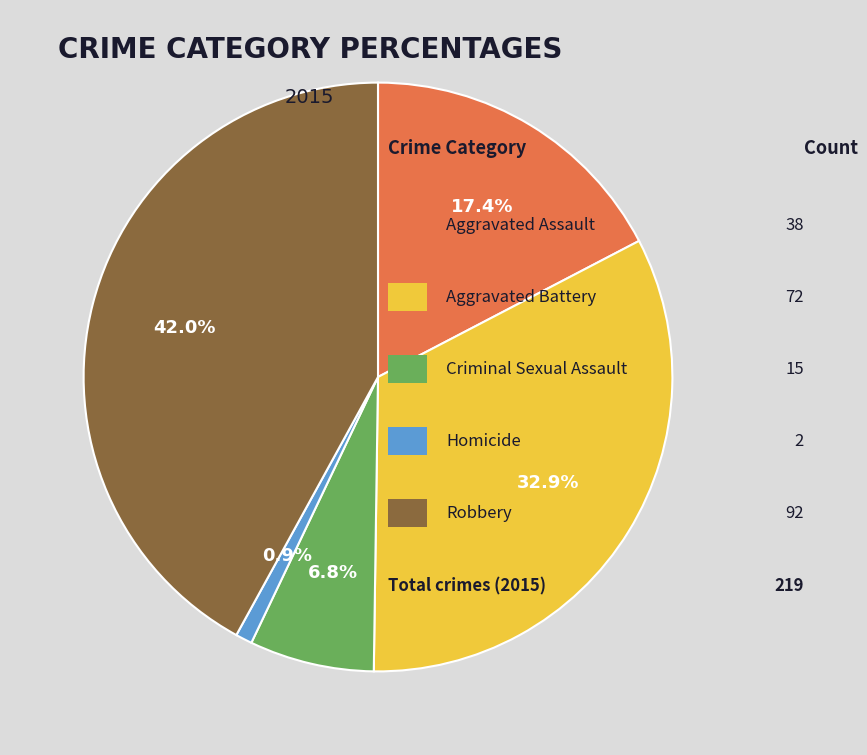

Is there any slice that represents more than half of the pie?

No